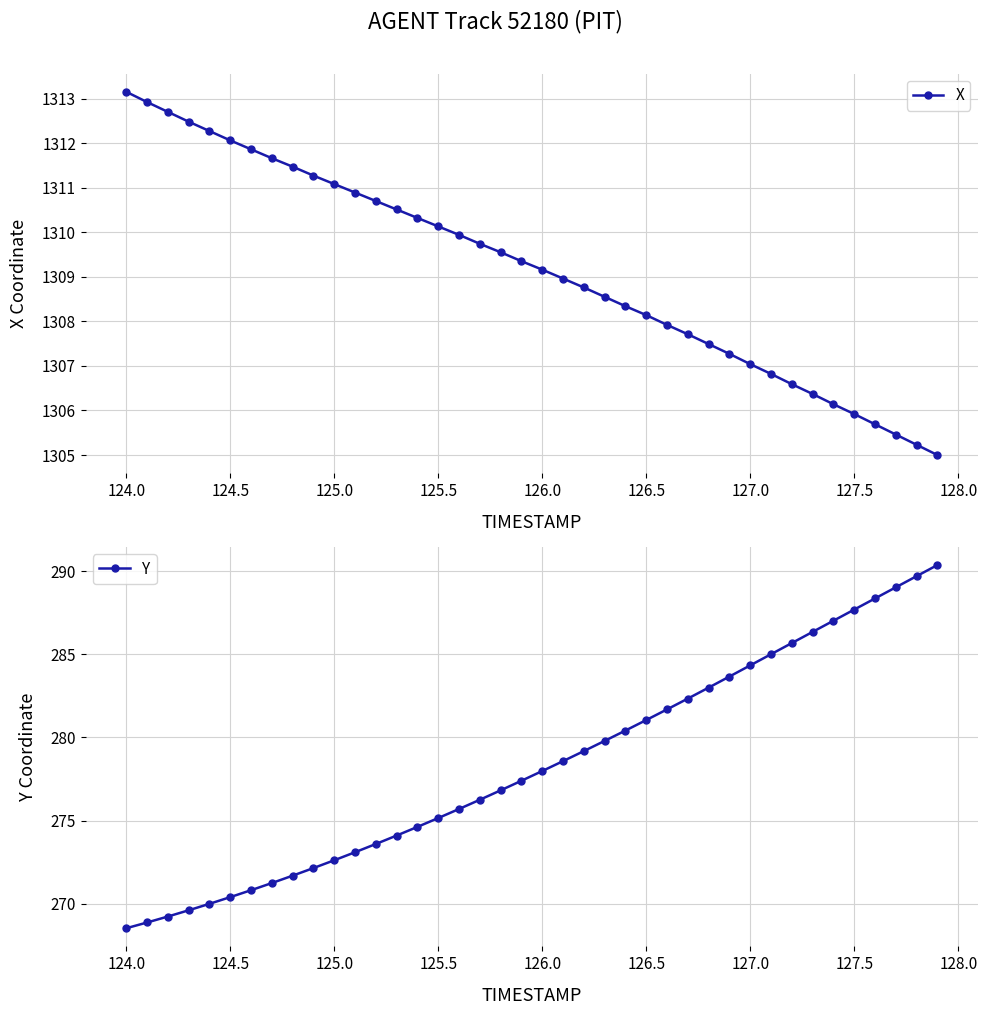

Is it true that X equals 1312.1 at 124.5?

True